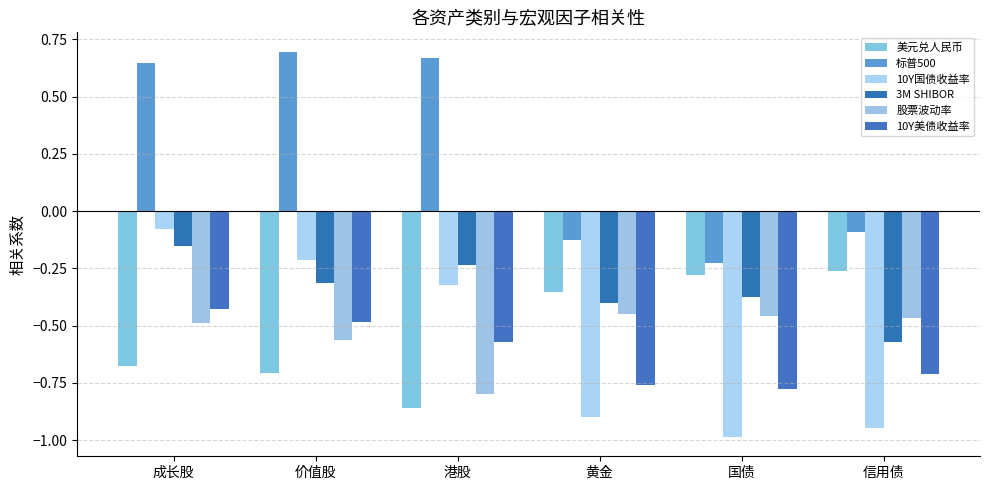

Reading left to right, transcribe all the data shown in this chart.

美元兑人民币: 成长股=-0.7	价值股=-0.7	港股=-0.9	黄金=-0.4	国债=-0.3	信用债=-0.3
标普500: 成长股=0.6	价值股=0.7	港股=0.7	黄金=-0.1	国债=-0.2	信用债=-0.1
10Y国债收益率: 成长股=-0.1	价值股=-0.2	港股=-0.3	黄金=-0.9	国债=-1.0	信用债=-0.9
3M SHIBOR: 成长股=-0.2	价值股=-0.3	港股=-0.2	黄金=-0.4	国债=-0.4	信用债=-0.6
股票波动率: 成长股=-0.5	价值股=-0.6	港股=-0.8	黄金=-0.4	国债=-0.5	信用债=-0.5
10Y美债收益率: 成长股=-0.4	价值股=-0.5	港股=-0.6	黄金=-0.8	国债=-0.8	信用债=-0.7